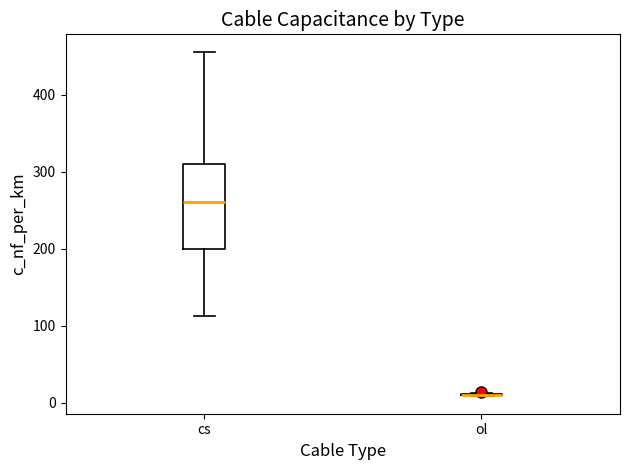

Where does the lower whisker of the box for cs end on the y-axis? The values are not printed on the chart, so give them approximately, as read against the axis.

110